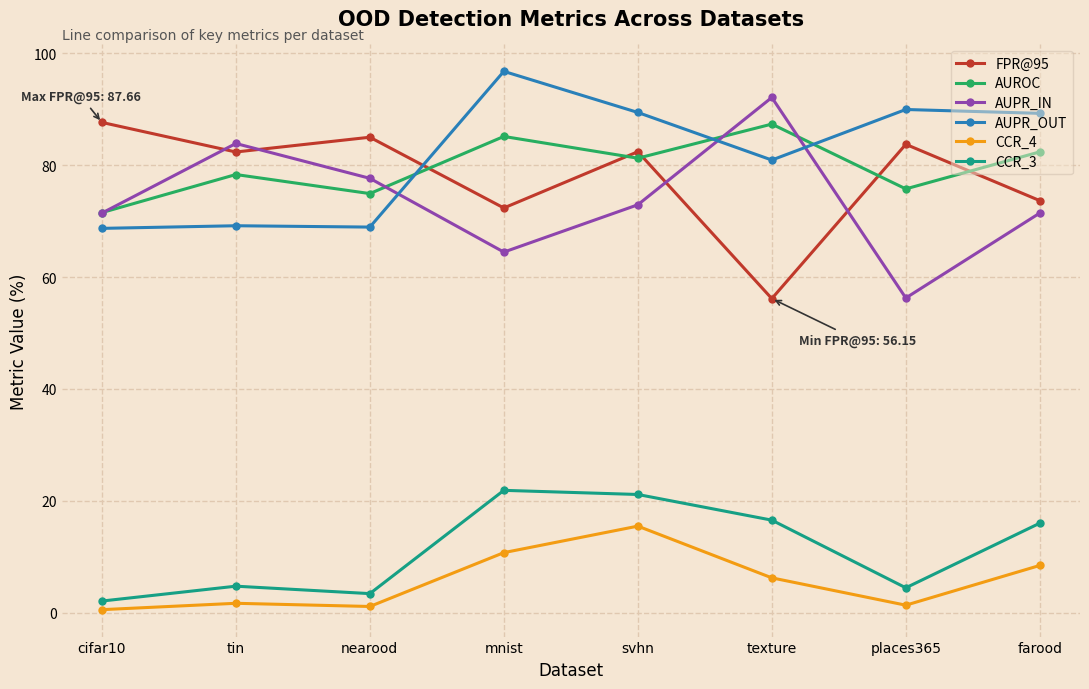

At which category is the sum across all series the highest?

svhn